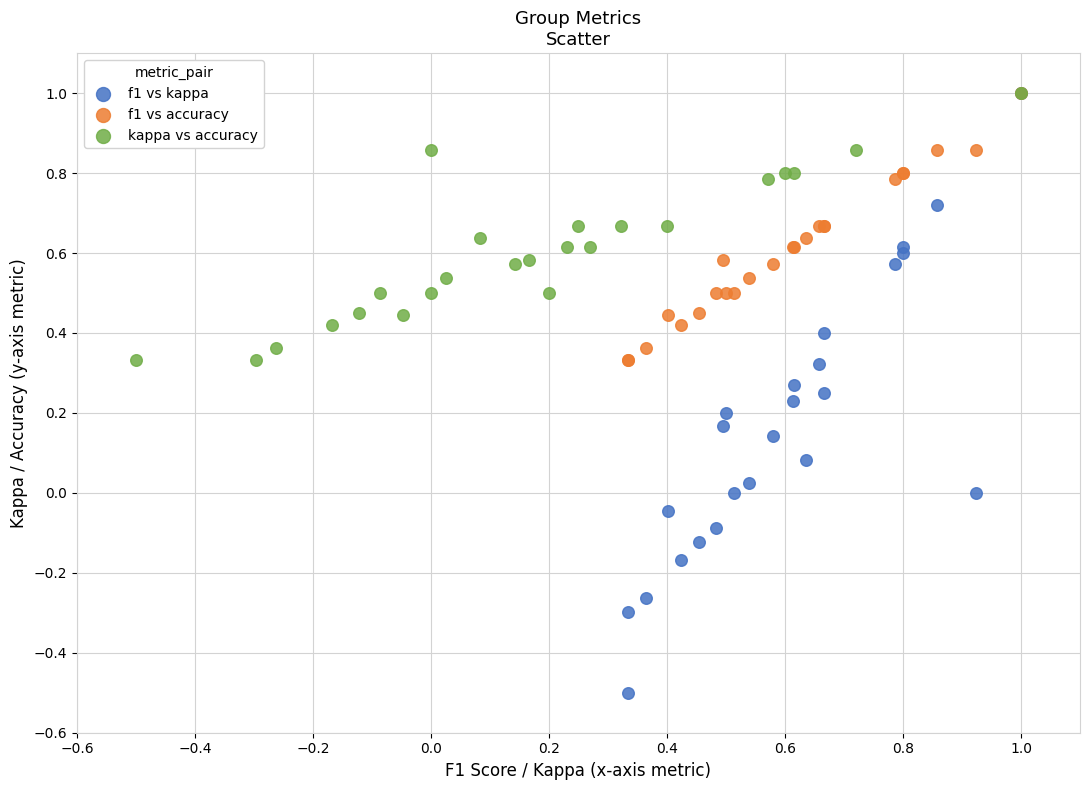

Which series has the largest Y range (max minus min)?

f1 vs kappa